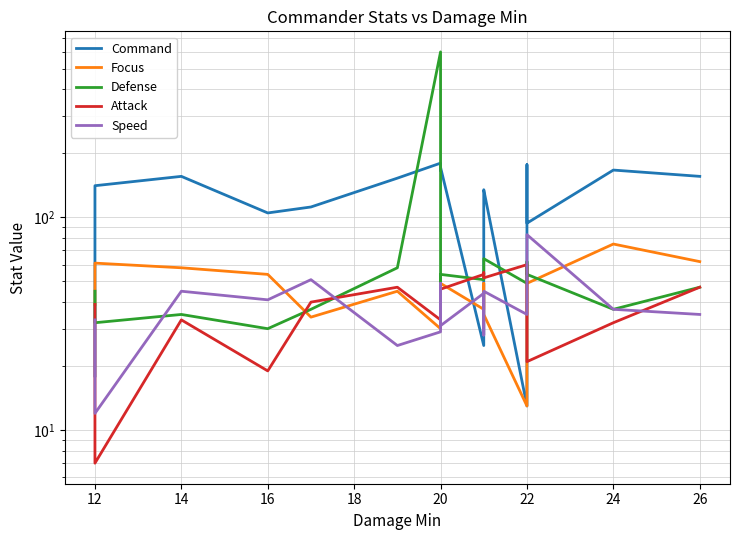

Where is the first local minimum for Defense?

12